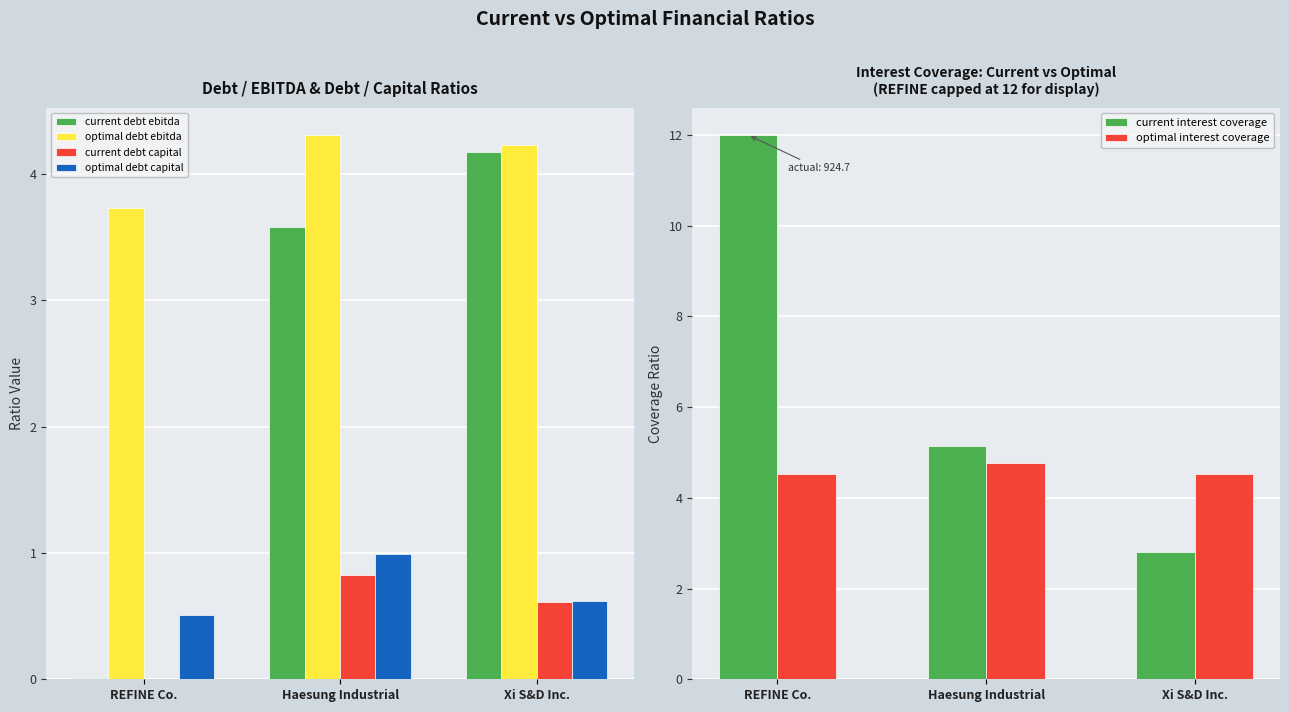

At Haesung Industrial, list the series in order from largest to smallest.

current interest coverage, optimal interest coverage, optimal debt ebitda, current debt ebitda, optimal debt capital, current debt capital